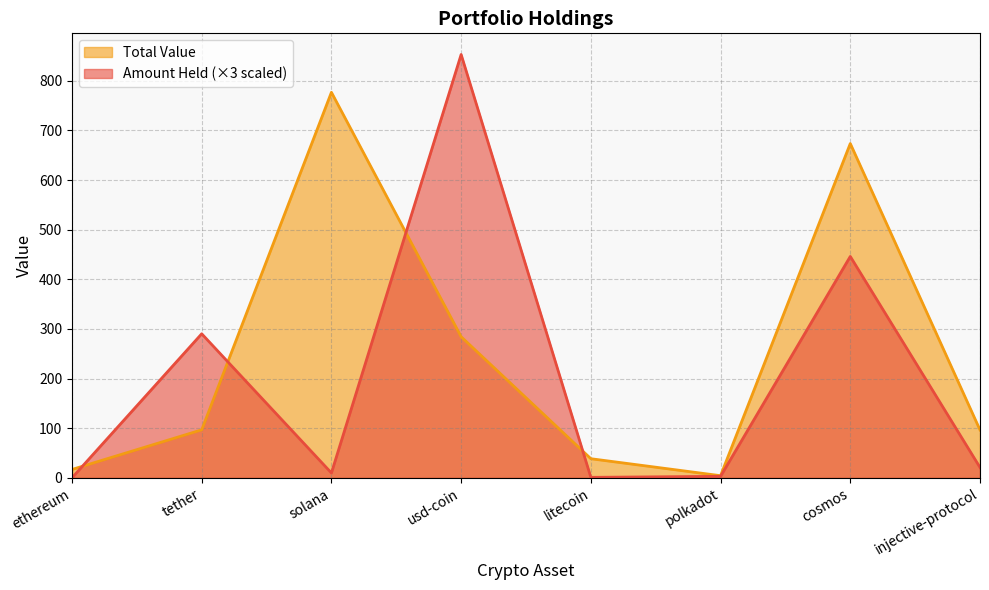

Which category has the lowest value in the Total Value series?

polkadot